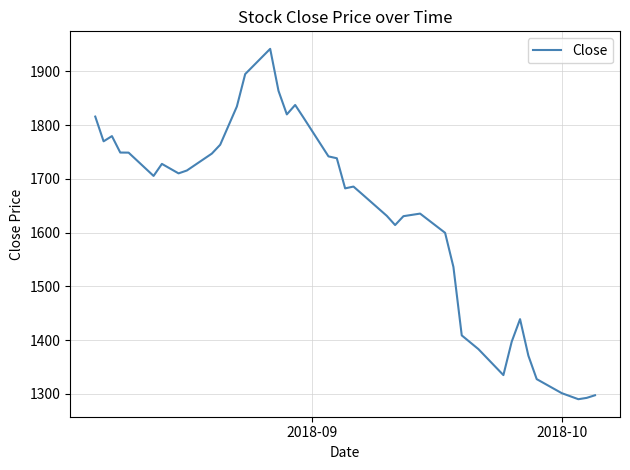

What is the difference between the maximum and minimum values?

651.9